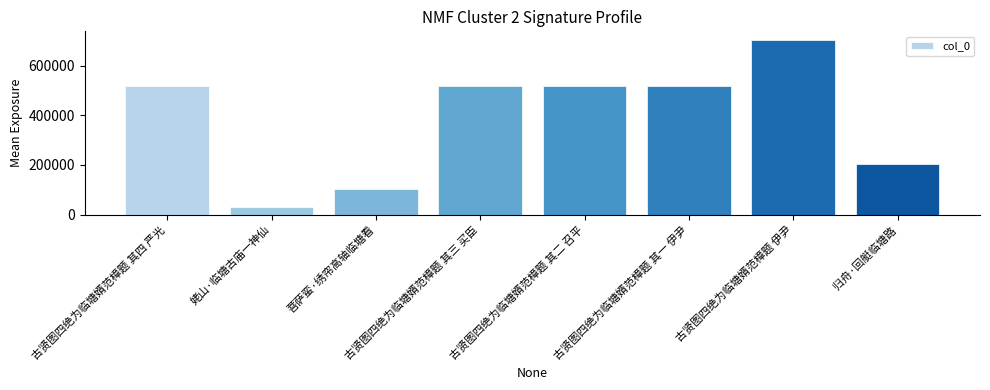

Is it true that the value at 古贤图四绝为临塘婿范樟题 其二 召平 is 903256?

False